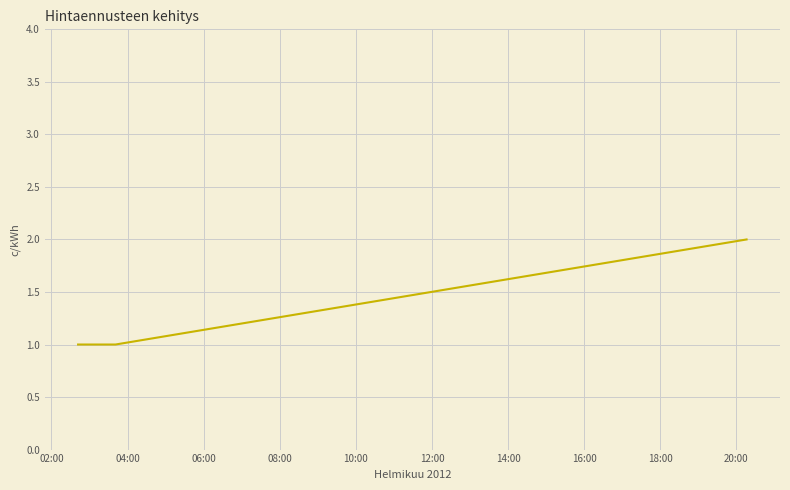

True or false: the data has more than 1 interior local peaks.

False